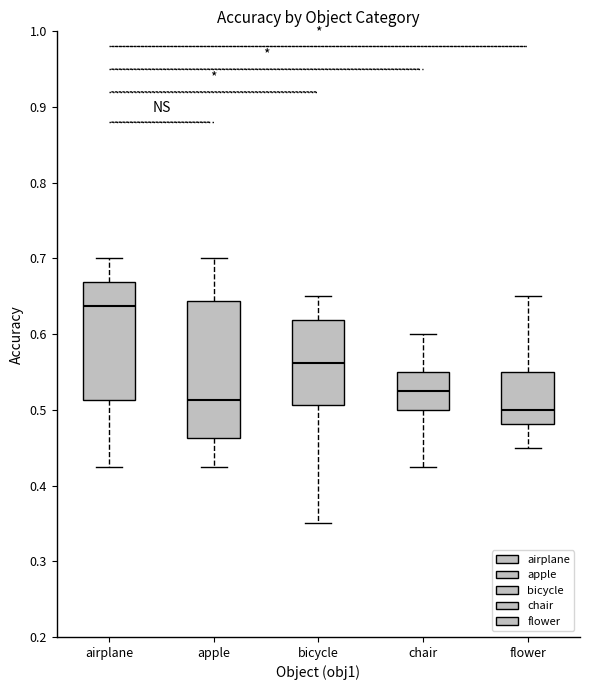

Where does the median line of the box for apple sit on the y-axis? The values are not printed on the chart, so give them approximately, as read against the axis.

0.51